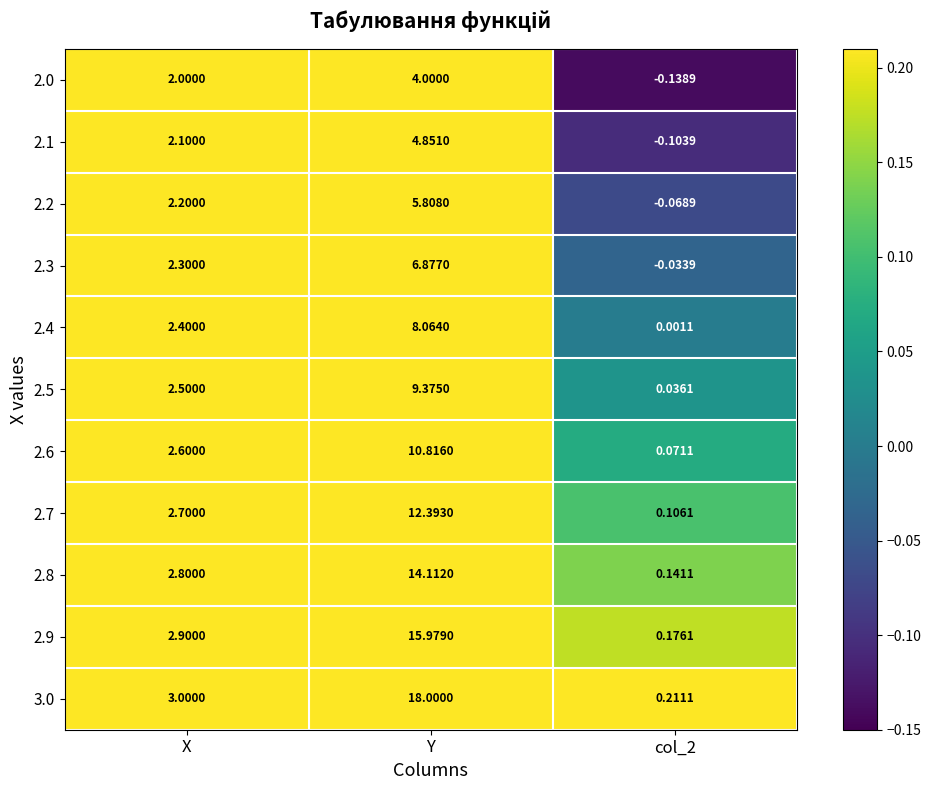

Which series has the largest total across all categories?

3.0